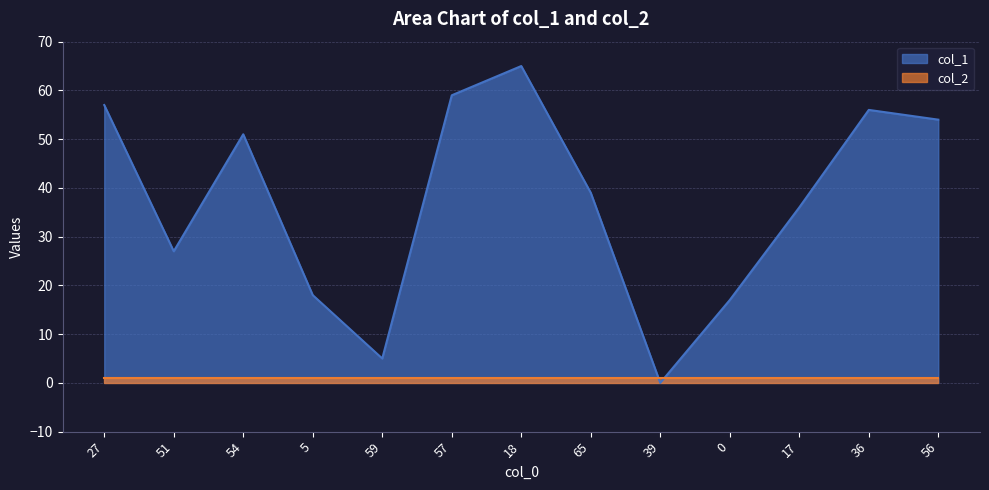

Reading left to right, extract all data points from this chart.

27=57	51=27	54=51	5=18	59=5	57=59	18=65	65=39	39=0	0=17	17=36	36=56	56=54